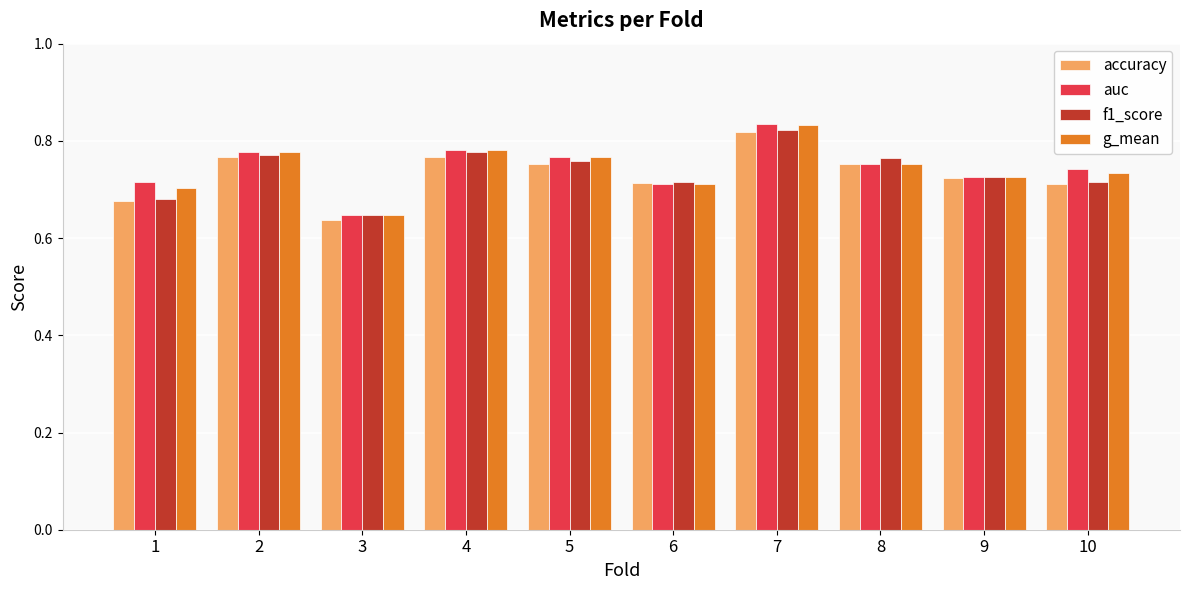

Count the accuracy values in the range 0 to 1.

10